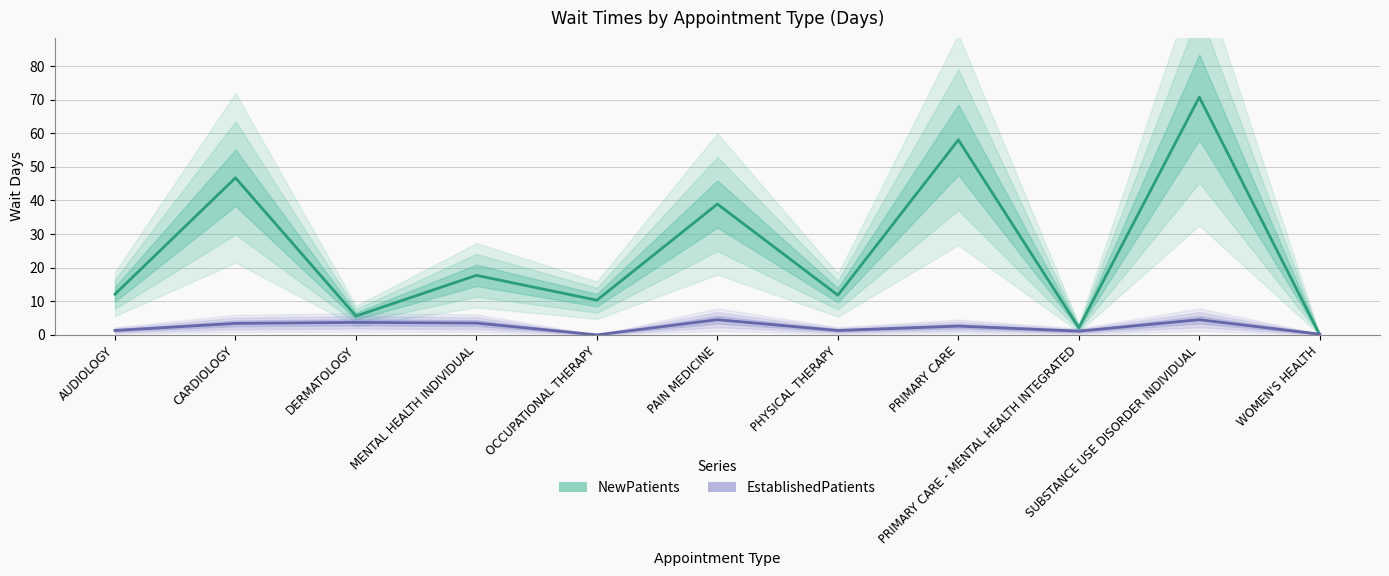

True or false: EstablishedPatients and NewPatients intersect in this chart.

True